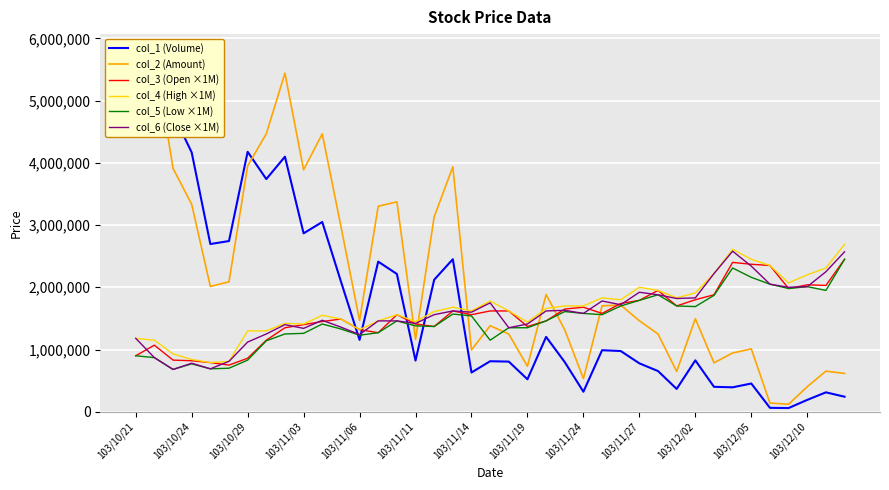

What is the highest value of the col_5 (Low ×1M) series?

2450000.0